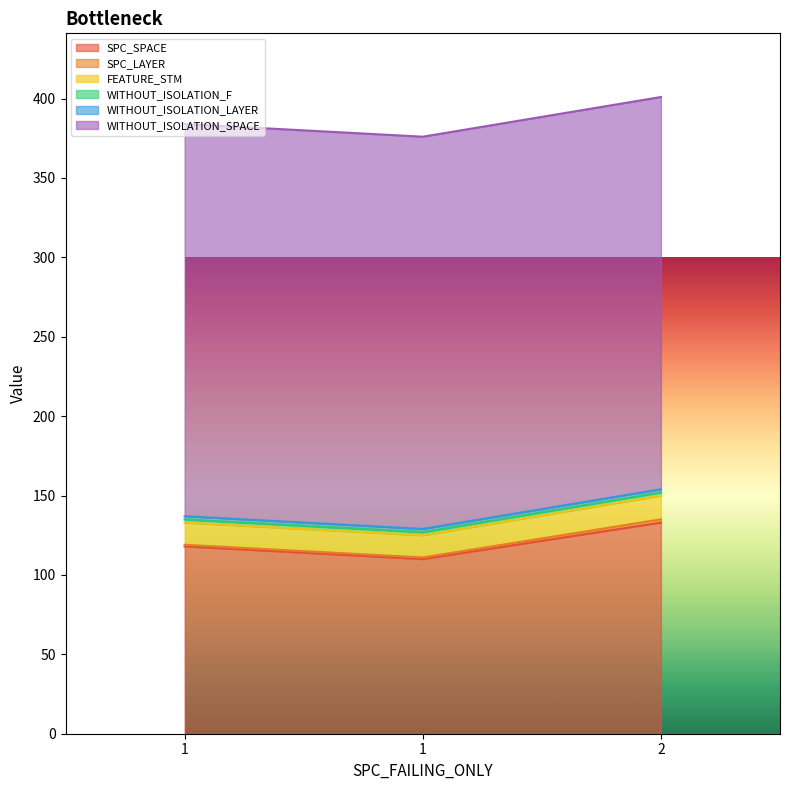

At how many categories does at least one series exceed 206?

3